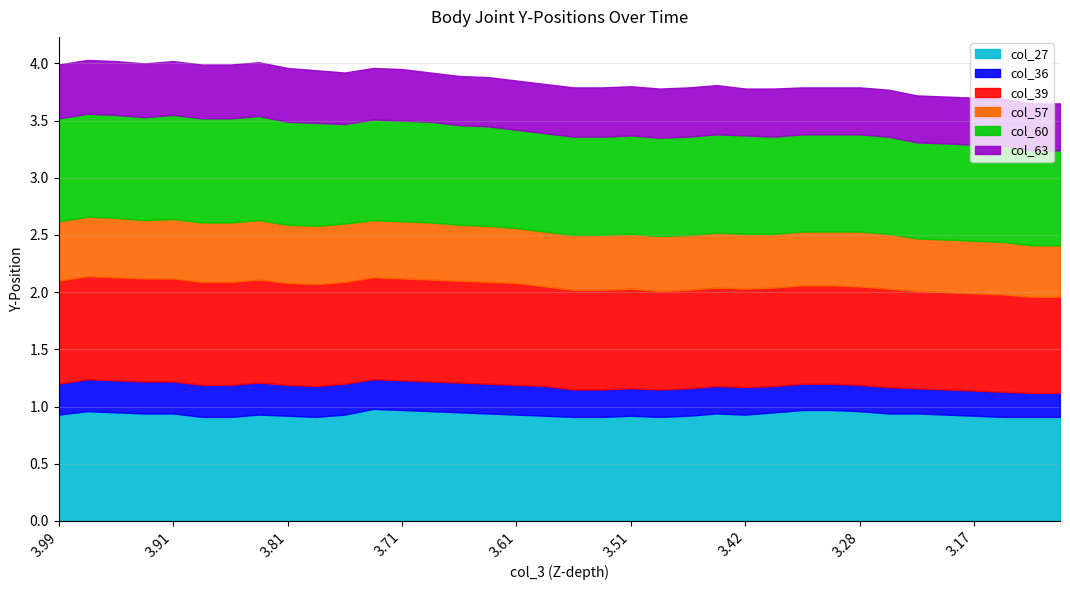

At which category does col_63 reach its first local peak?

24